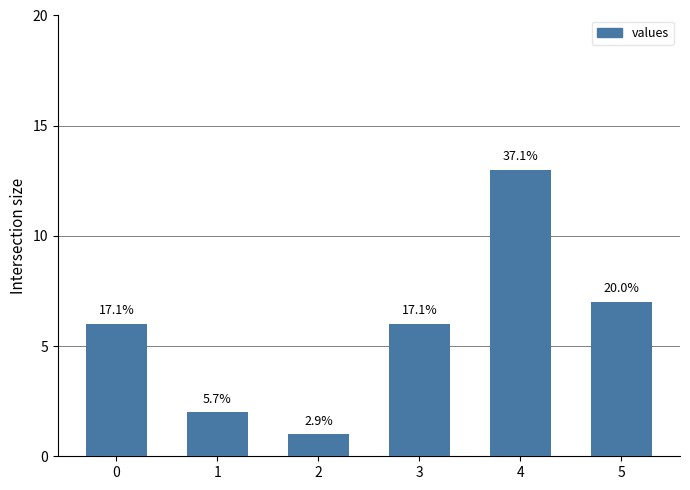

Where is the data nearest to the value 7?

5